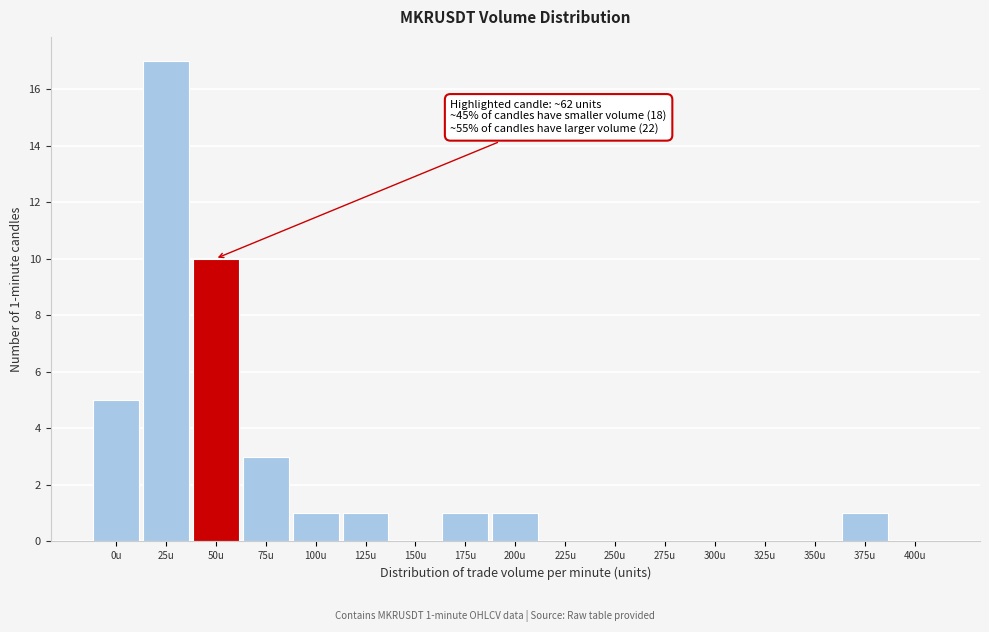

Reading left to right, list all the values displayed in this chart.

0u=5	25u=17	50u=10	75u=3	100u=1	125u=1	150u=0	175u=1	200u=1	225u=0	250u=0	275u=0	300u=0	325u=0	350u=0	375u=1	400u=0